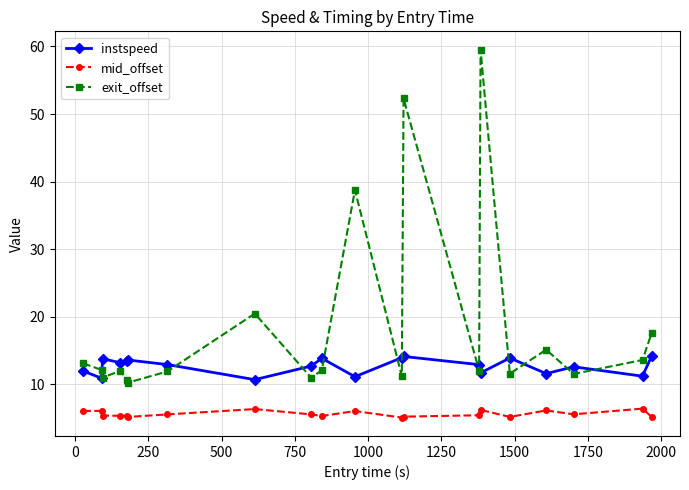

What is the greatest value displayed?

59.5